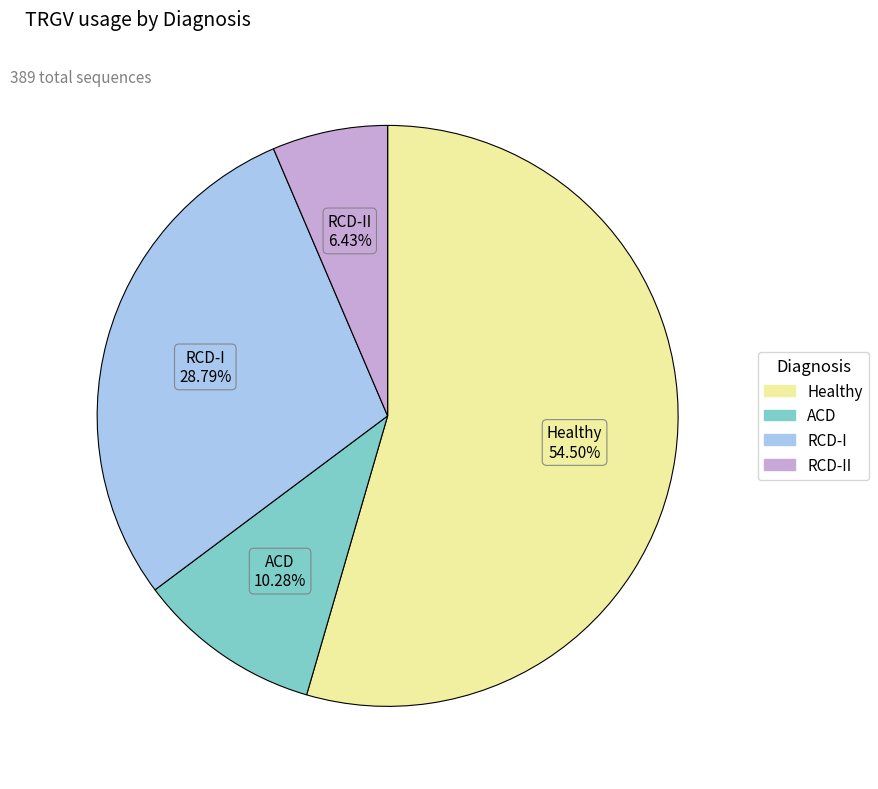

Does any single category account for the majority?

Yes